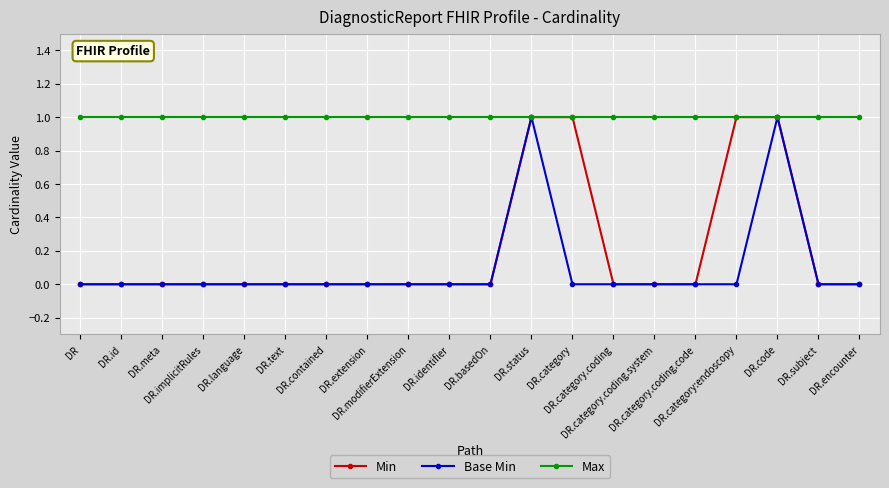

What is the value of the Max point at the 5th from the left?

1